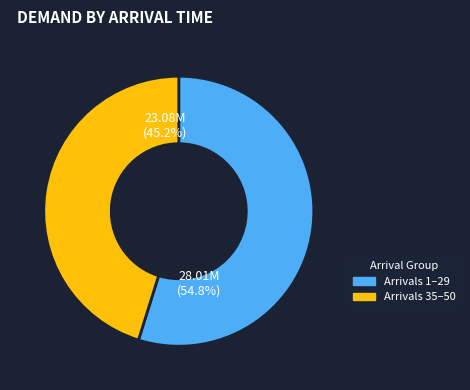

Is there any slice that represents more than half of the pie?

Yes